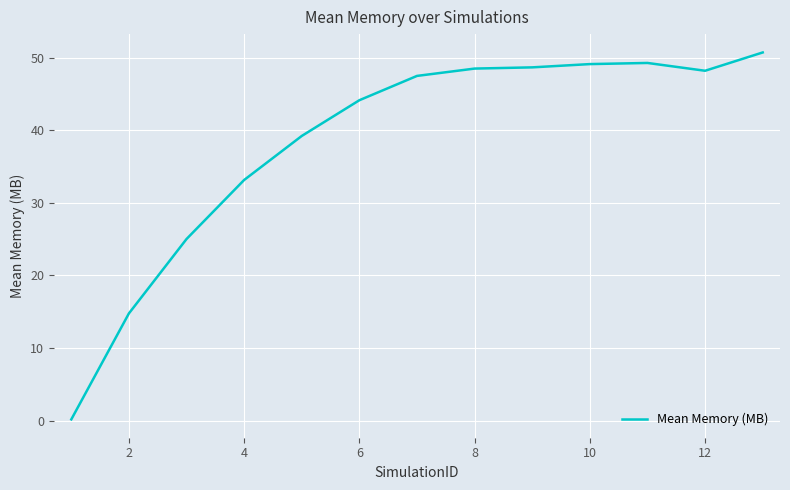

What is the greatest value displayed?

50.7